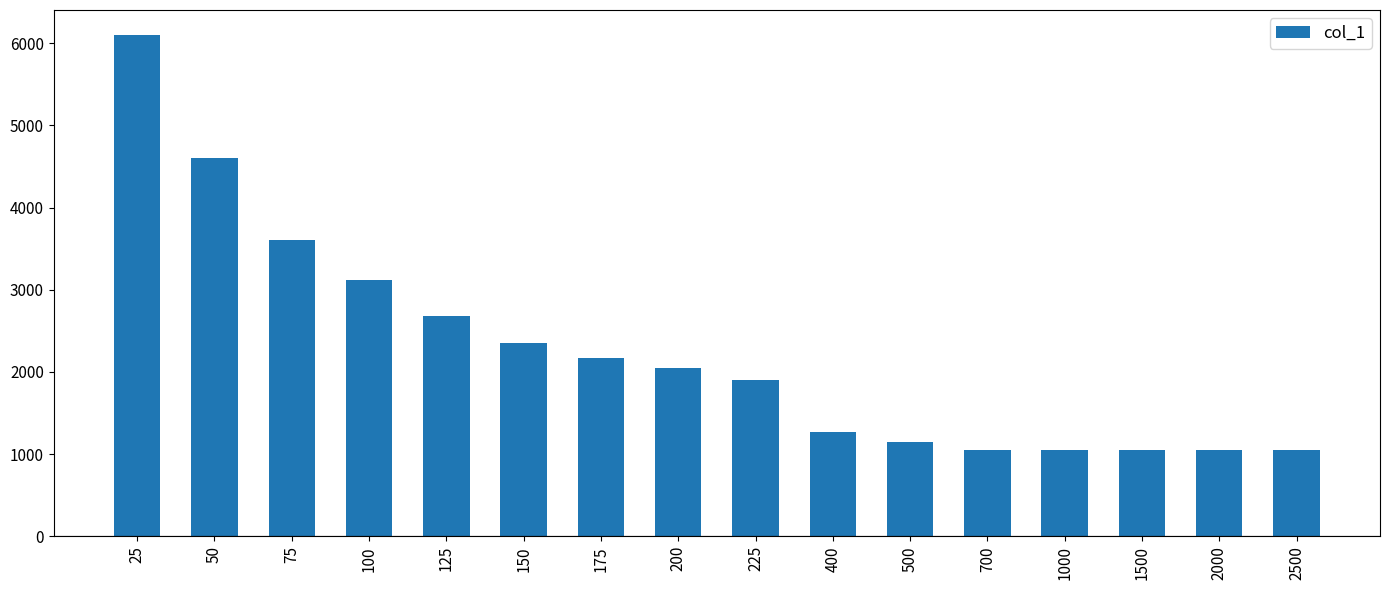

Reading right to left, list all the values displayed in this chart.

2500=1050	2000=1050	1500=1050	1000=1050	700=1050	500=1150	400=1275	225=1900	200=2050	175=2175	150=2350	125=2675	100=3125	75=3600	50=4600	25=6100